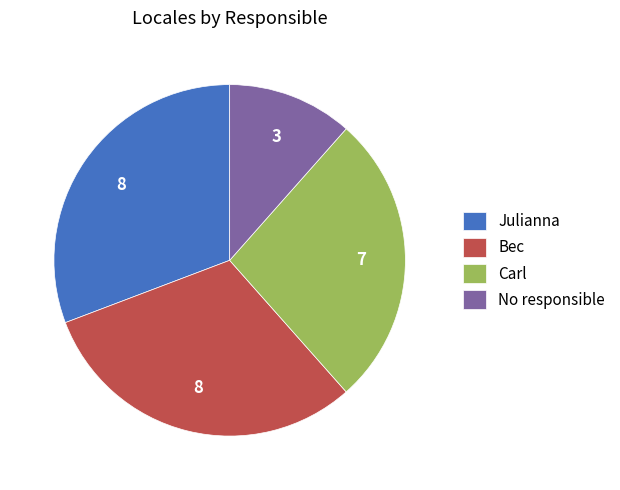

How many segments does this pie chart have?

4